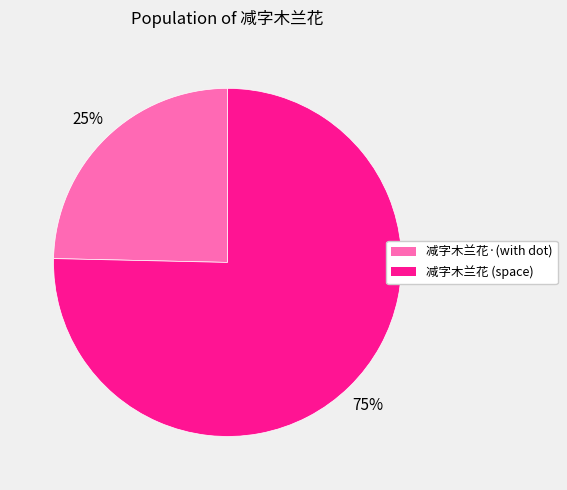

How many slices are in this pie chart?

2